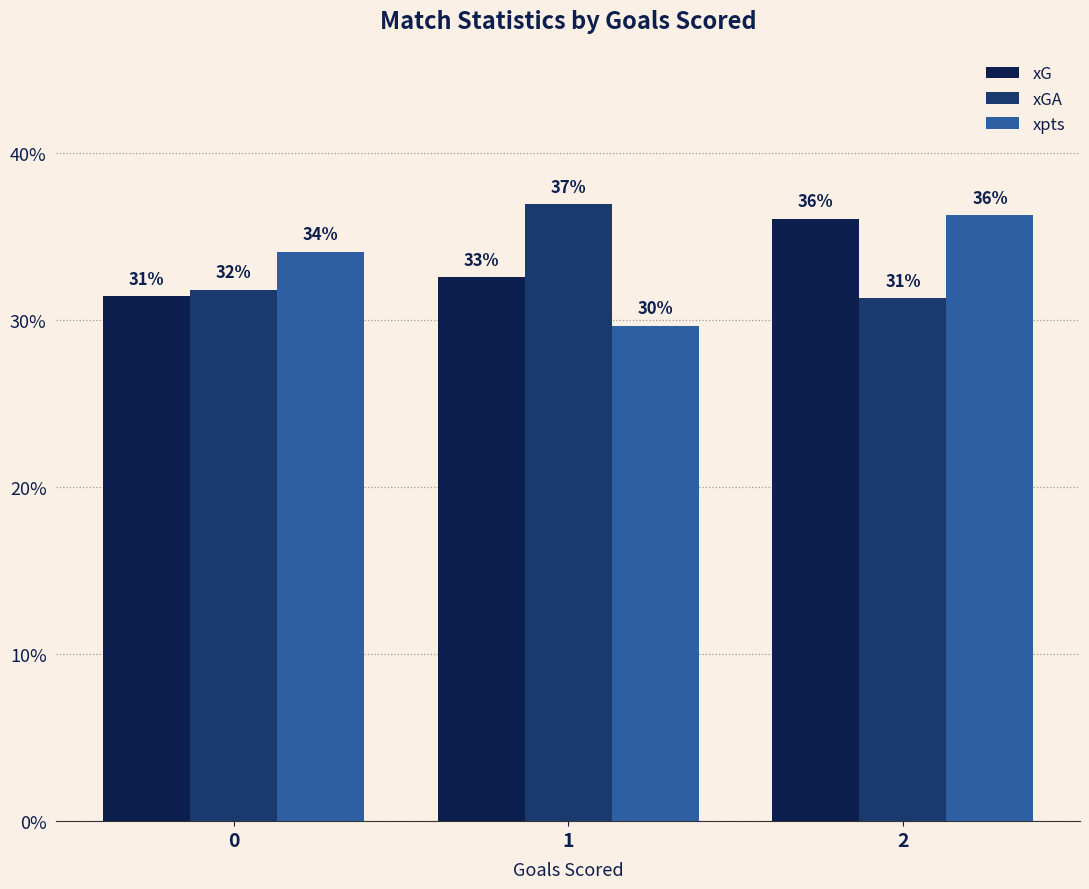

What are all the series names shown in the legend?

xG, xGA, xpts